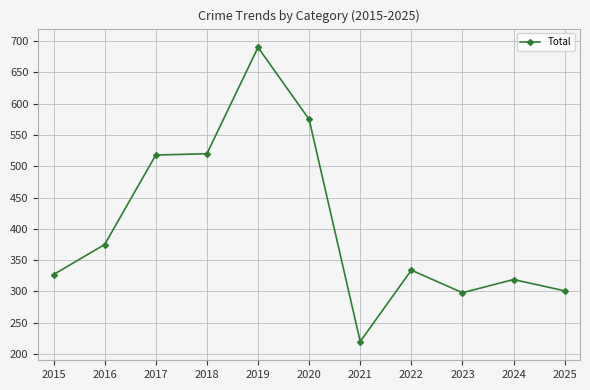

How many lines are shown in the chart?

1